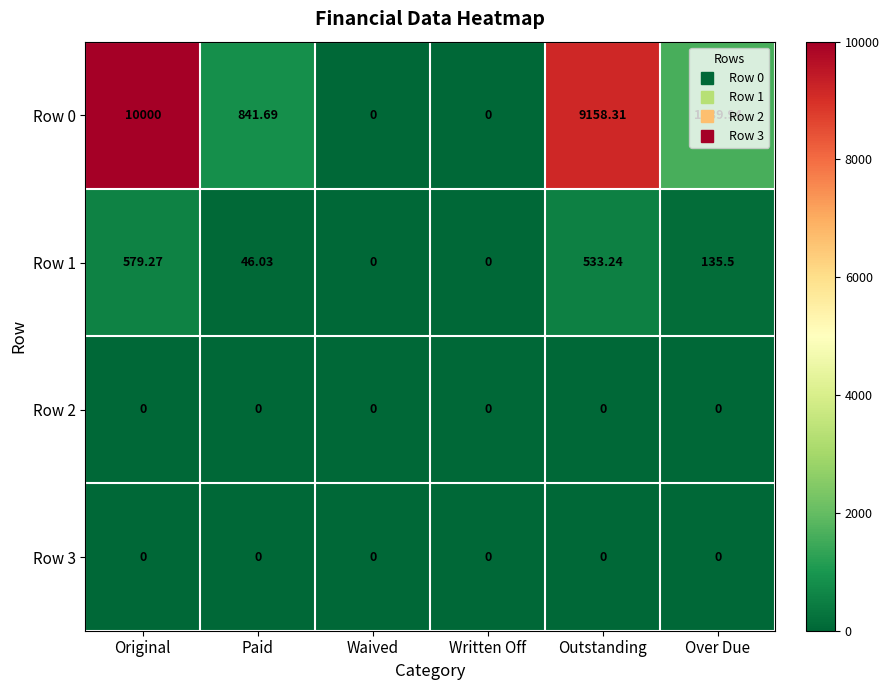

What is the greatest value displayed?

10000.0